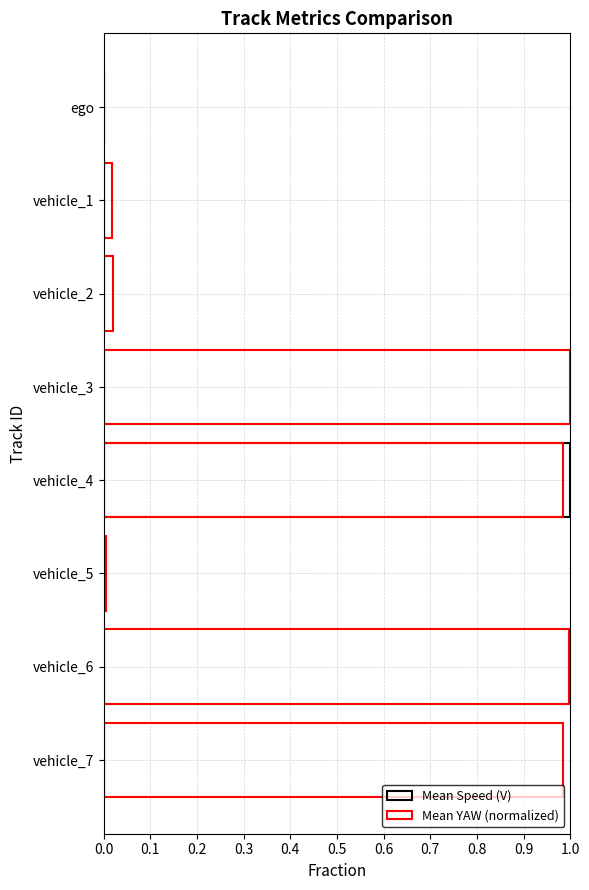

Reading left to right, what are all the values shown in this chart?

Mean Speed (V): 0.0	0.0	0.0	0.0	1.0	0.0	0.0	0.0
Mean YAW (normalized): 0.0	0.0	0.0	1.0	1.0	0.0	1.0	1.0